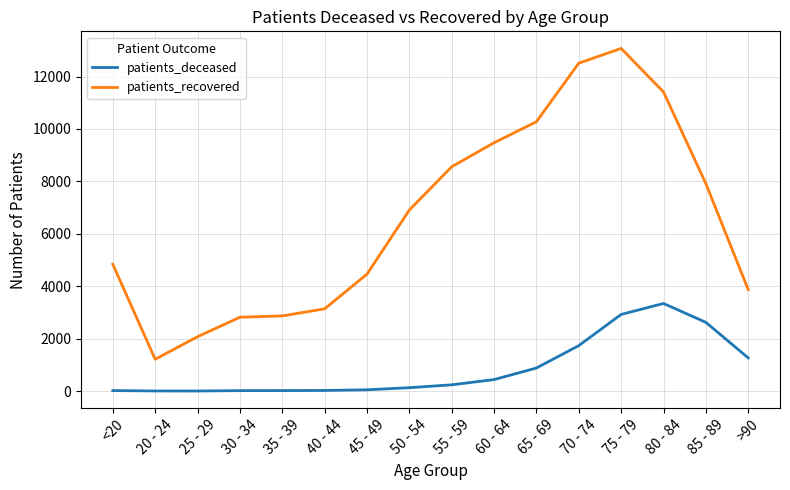

Which series has the largest total across all categories?

patients_recovered